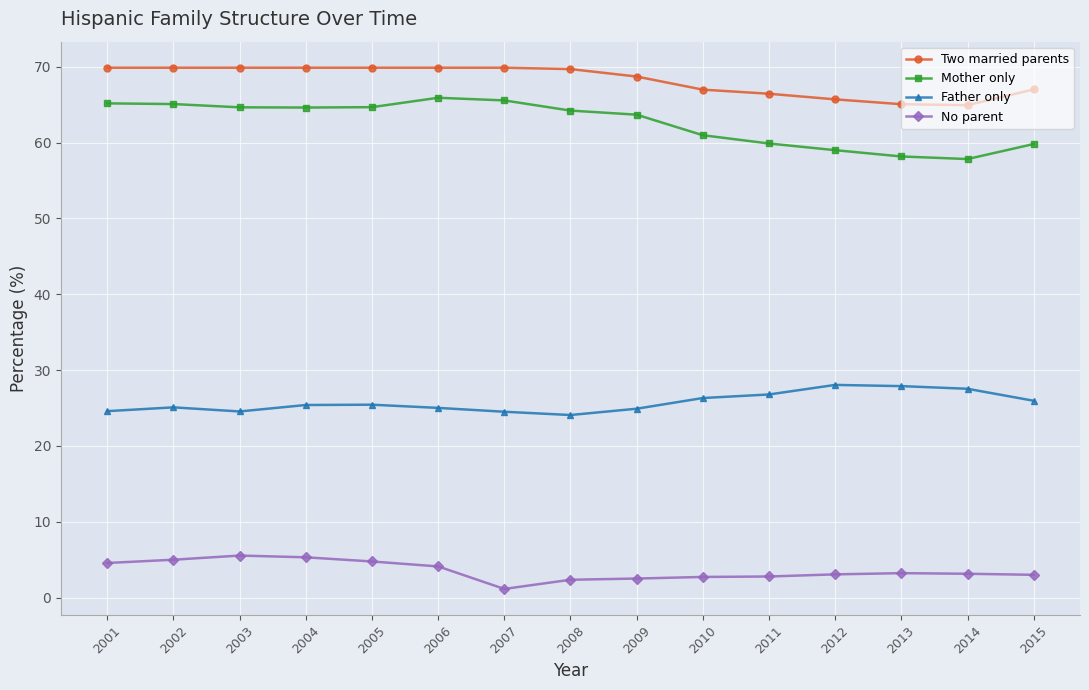

What is the highest value of the Mother only series?

65.9